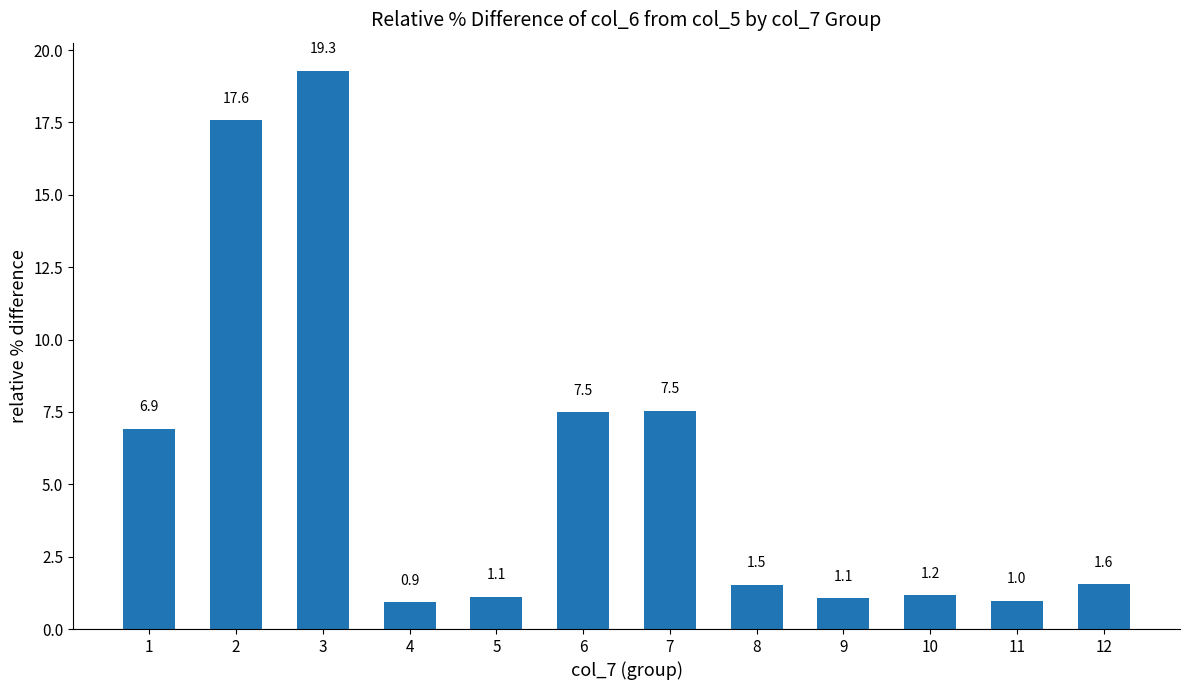

Which has a higher value, 1 or 5?

1